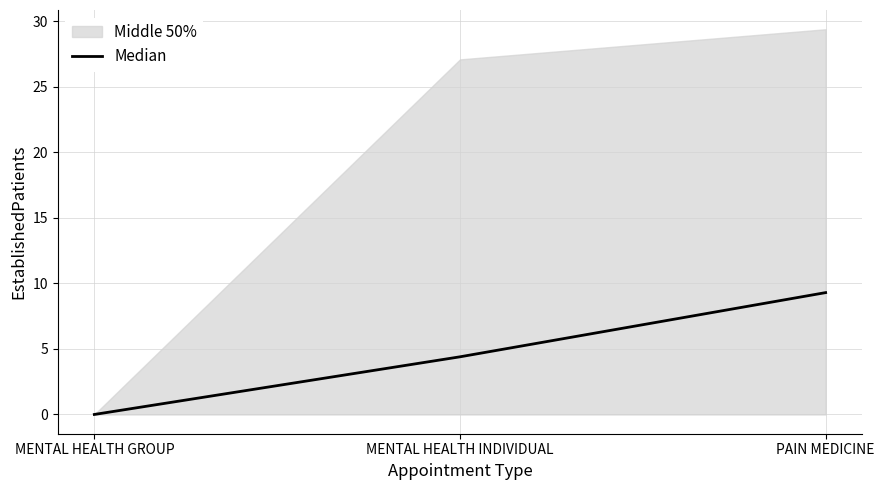

What is the sum of all values?

13.7